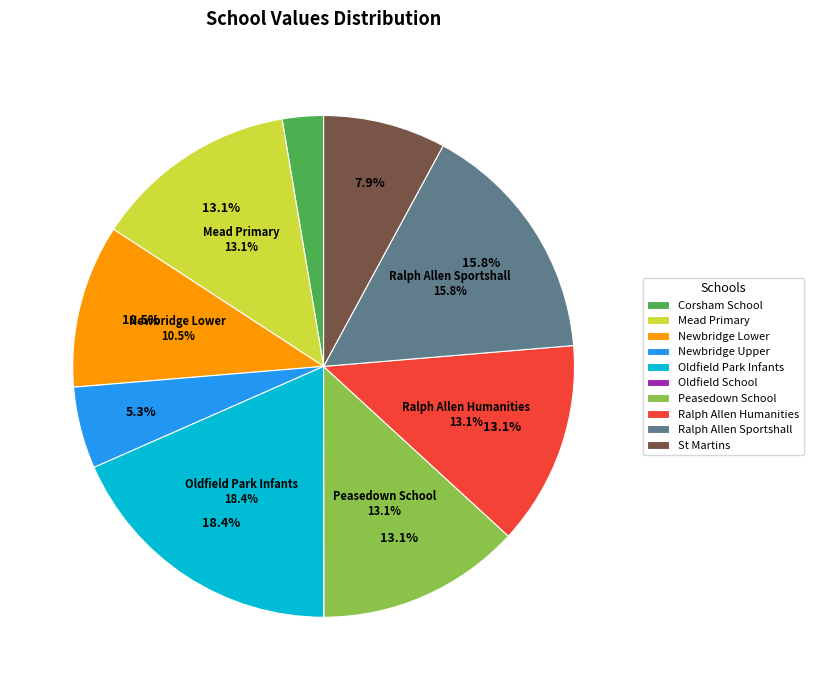

Is it true that St Martins is 19% of the pie?

False